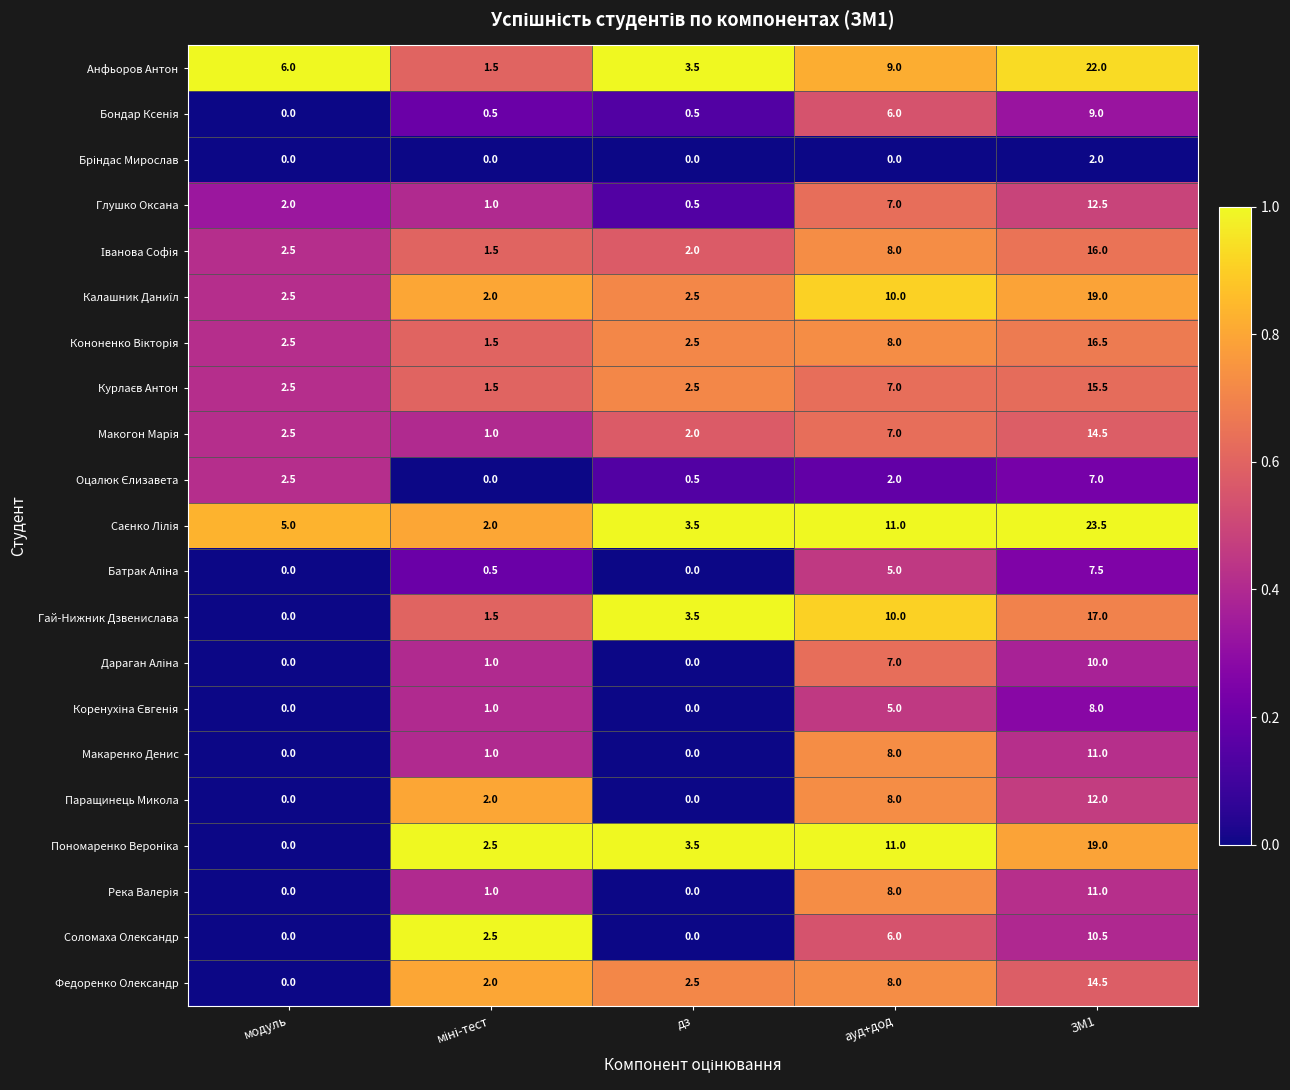

Is it true that Глушко Оксана equals 0.5 at дз?

True